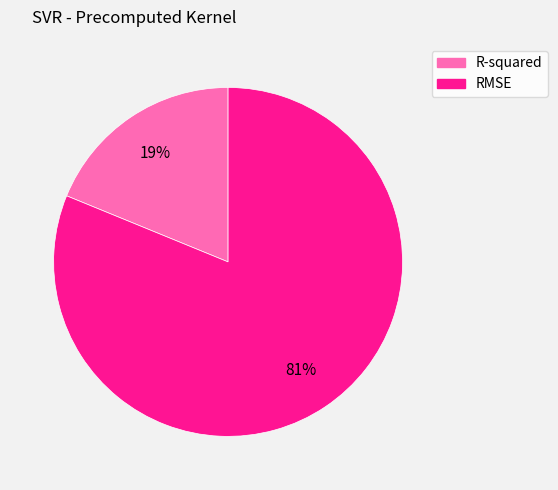

The R-squared slice represents 19% of the pie. True or false?

True